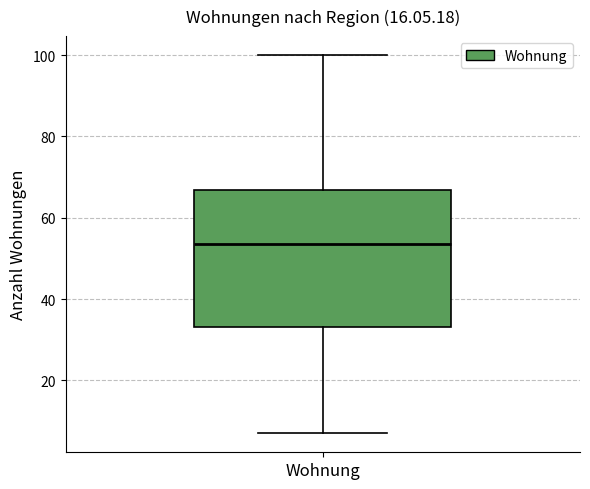

Where does the median line of the box for Wohnung sit on the y-axis? The values are not printed on the chart, so give them approximately, as read against the axis.

54